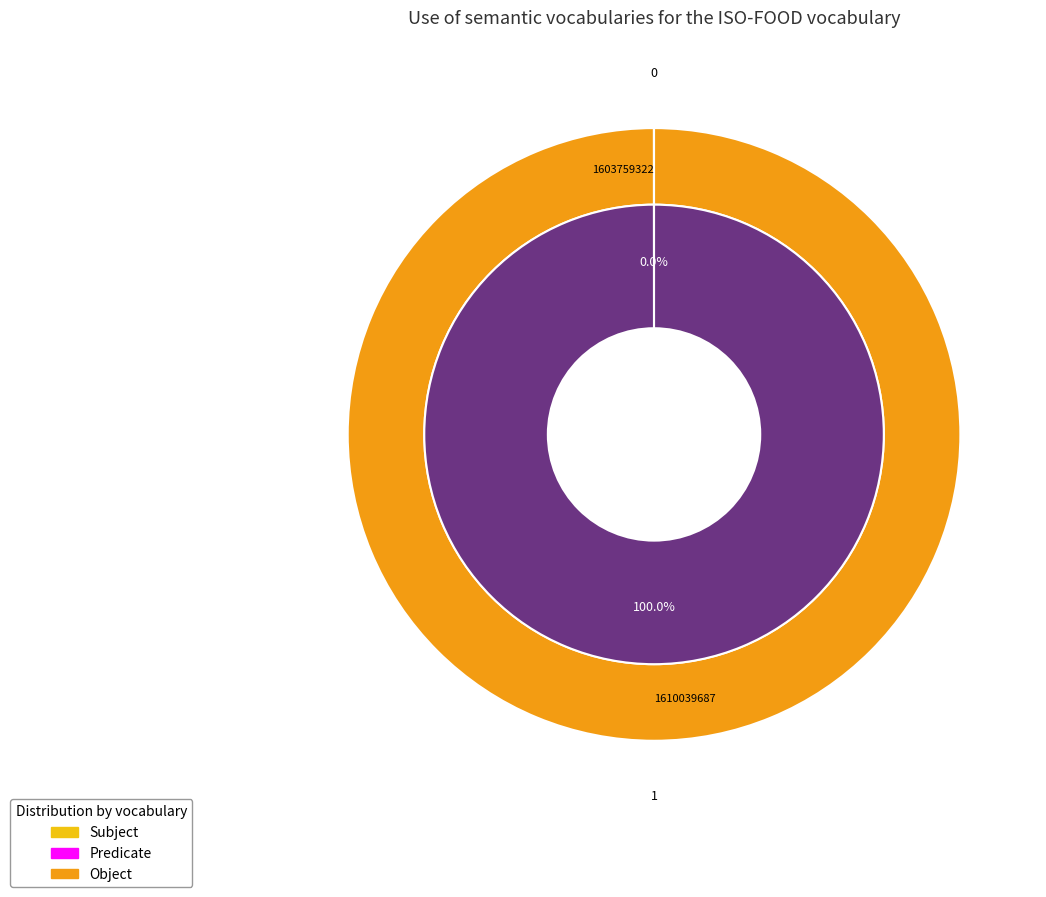

To the nearest percent, what is the combined percentage of 1610039687 and 1603759322?

100%